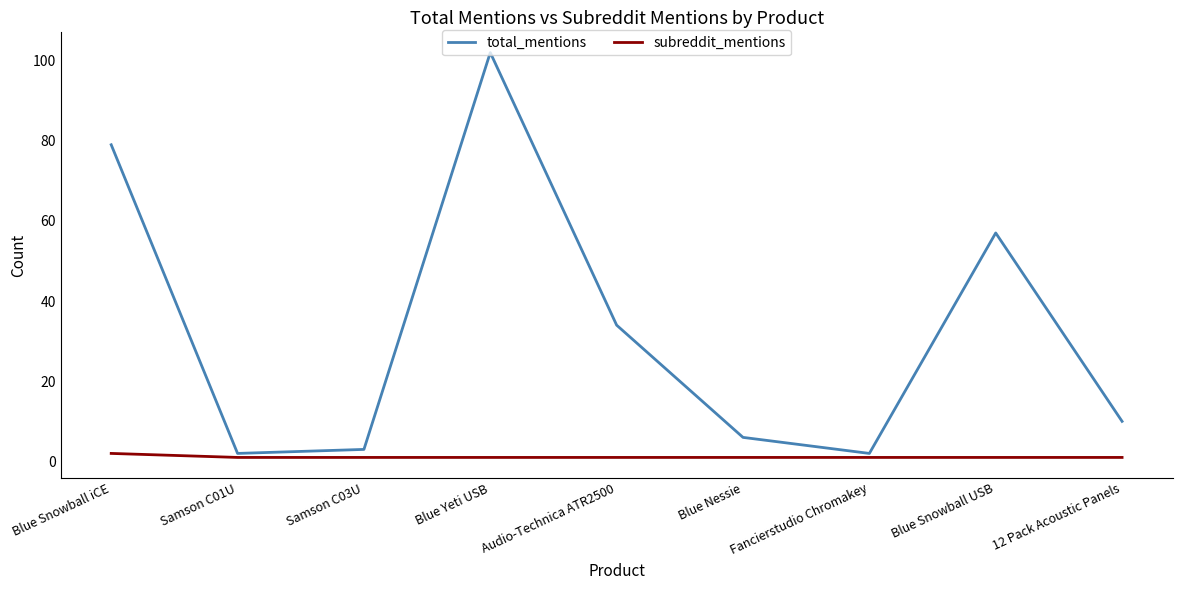

Reading left to right, what are all the values shown in this chart?

total_mentions: 79	2	3	102	34	6	2	57	10
subreddit_mentions: 2	1	1	1	1	1	1	1	1